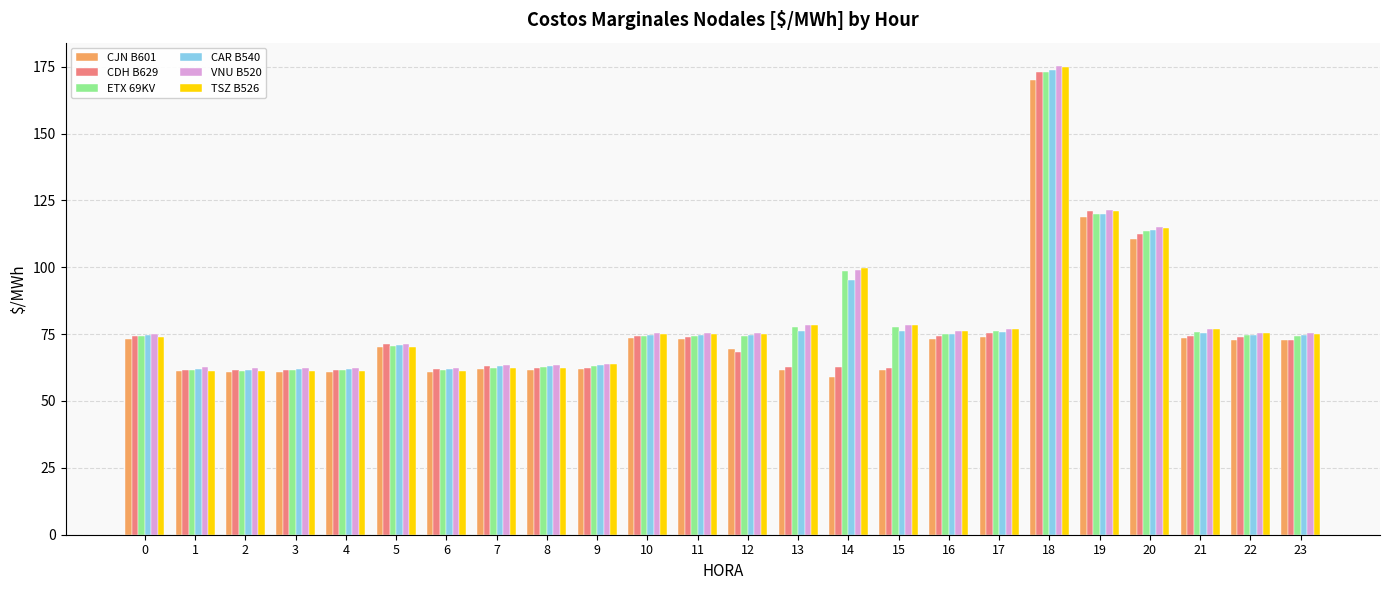

How many series are shown in this chart?

6